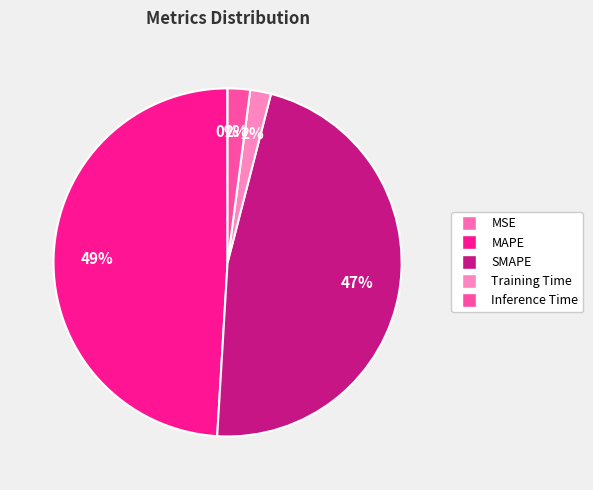

To the nearest percent, what is the difference between the Inference Time and SMAPE slice percentages?

45%